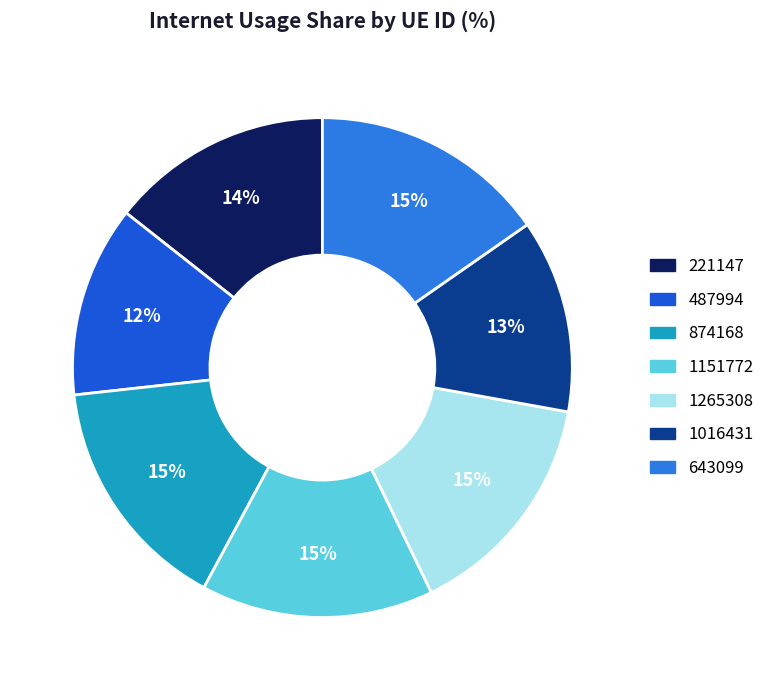

To the nearest percent, what percentage of the pie is 1151772?

15%